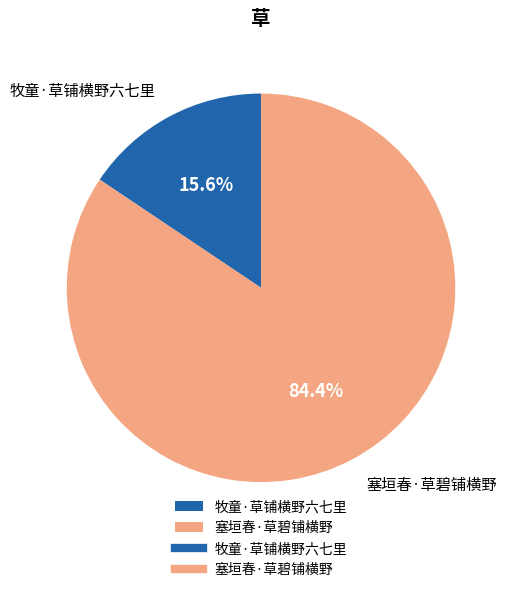

To the nearest percent, what is the average slice percentage?

50%